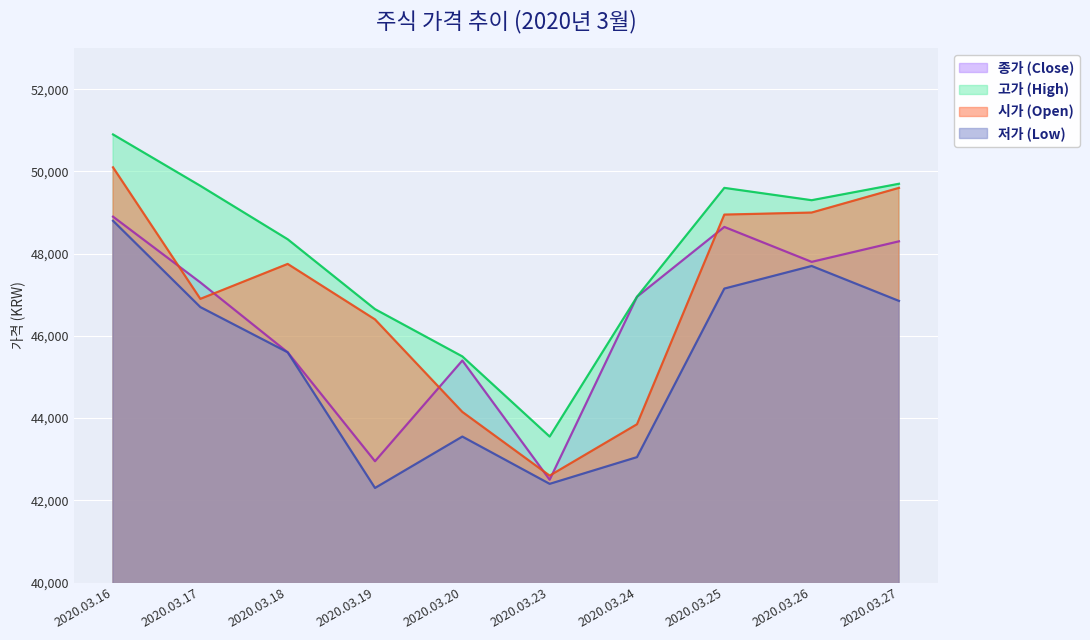

At which category is the sum across all series the highest?

2020.03.16